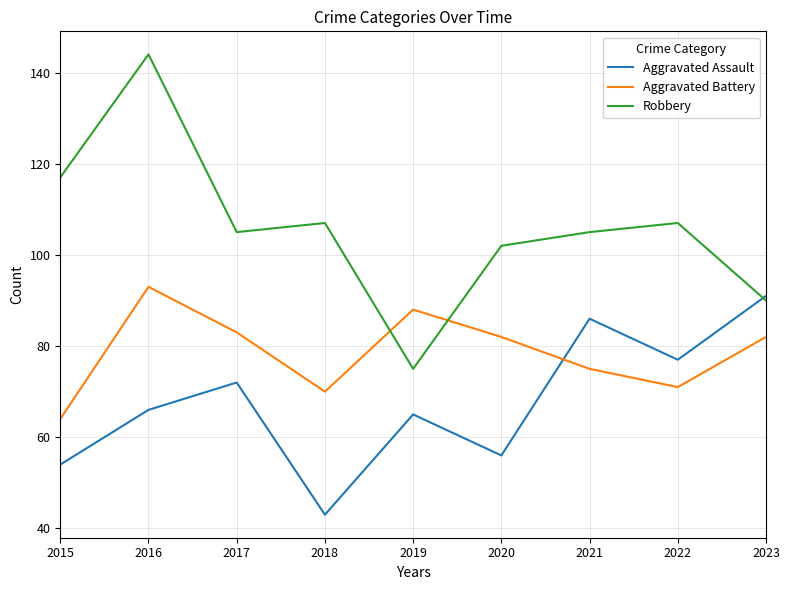

What value does the Aggravated Battery series have at 2020, to the nearest 10?

80